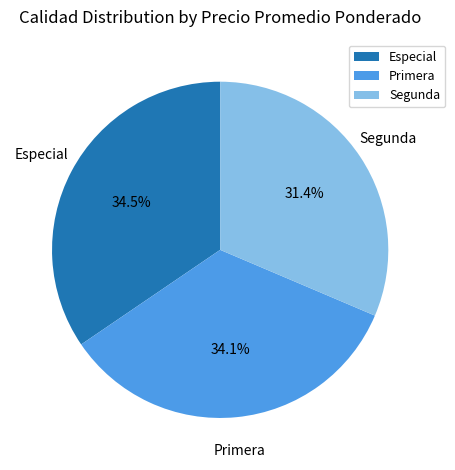

How many slices are in this pie chart?

3